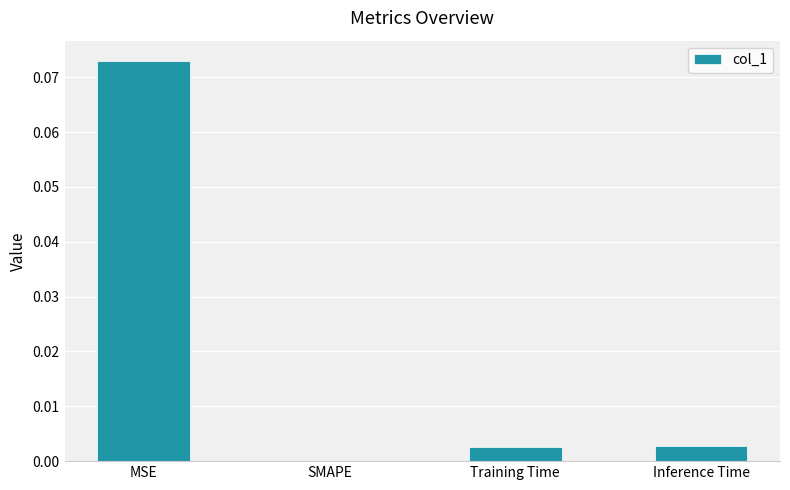

Between Inference Time and MSE, which is larger?

MSE